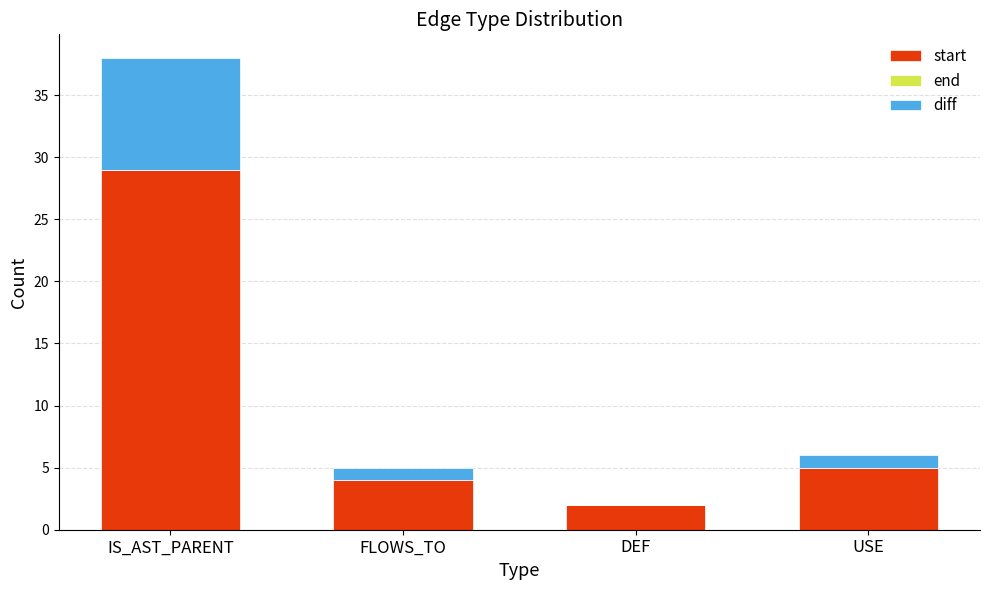

At which category is the sum across all series the highest?

IS_AST_PARENT